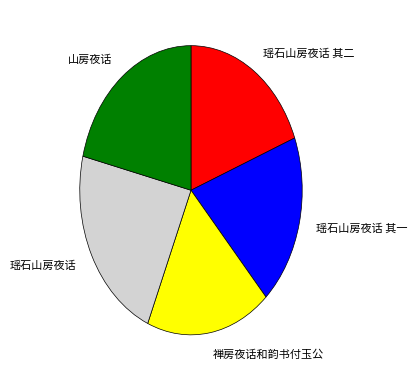

The 山房夜话 slice represents 27% of the pie. True or false?

False